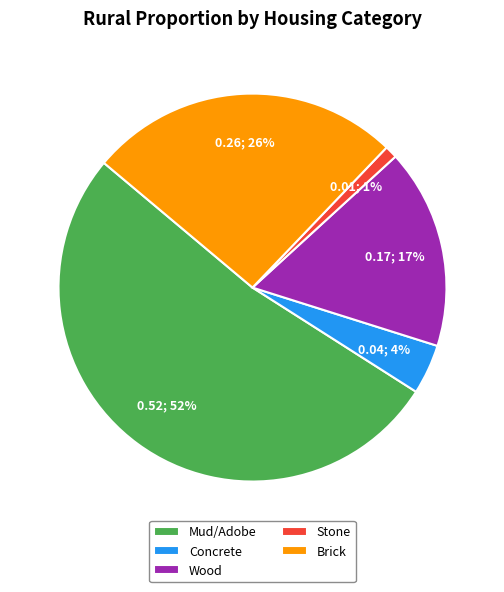

True or false: Mud/Adobe accounts for 60% of the total.

False